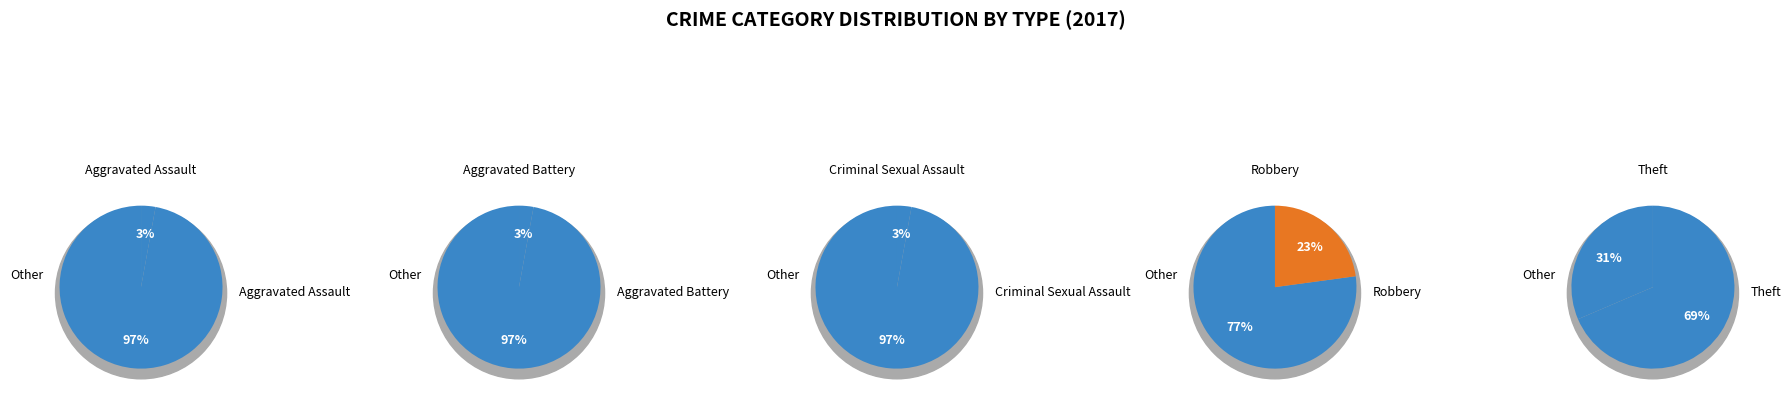

To the nearest percent, what percentage of the pie is Aggravated Assault?

3%